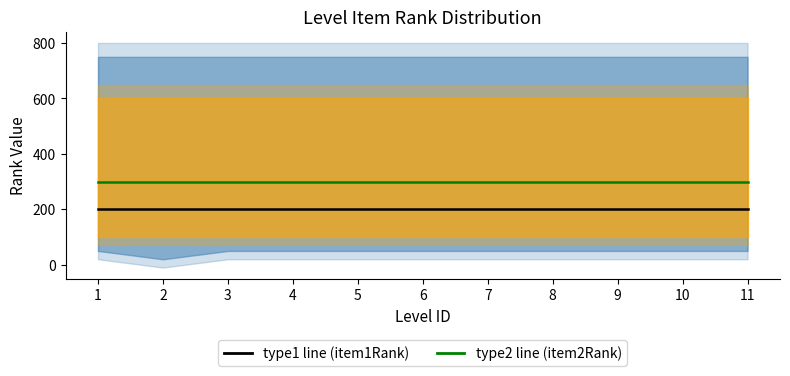

Which series has the widest spread of values?

item1Rank (type1 line)